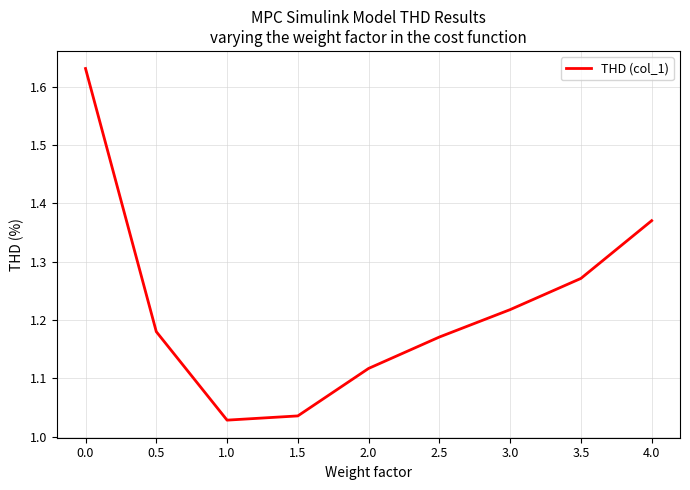

What is the difference between the values at 4.0 and 1.0?

0.3